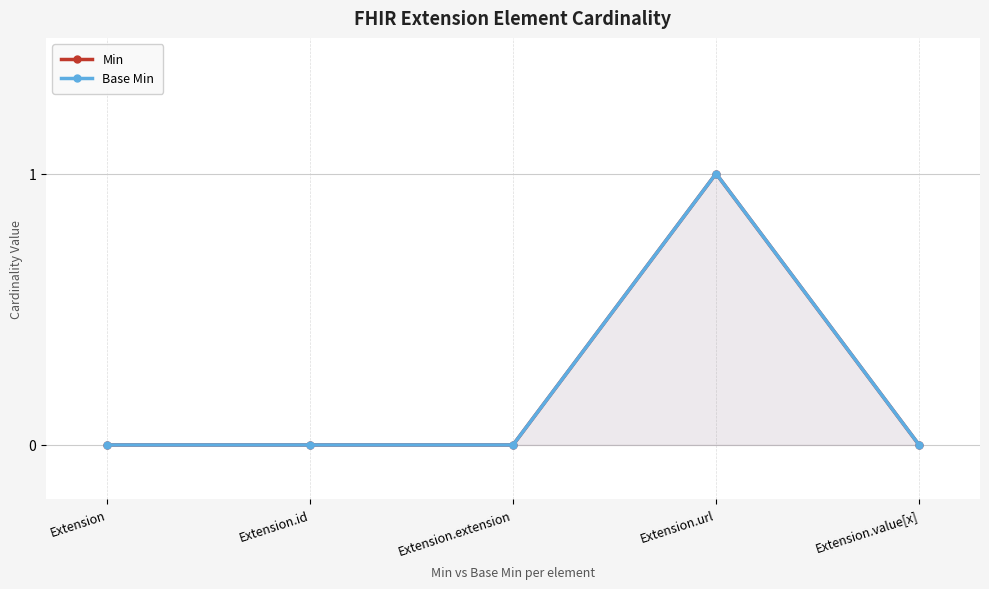

What is the greatest value displayed?

1